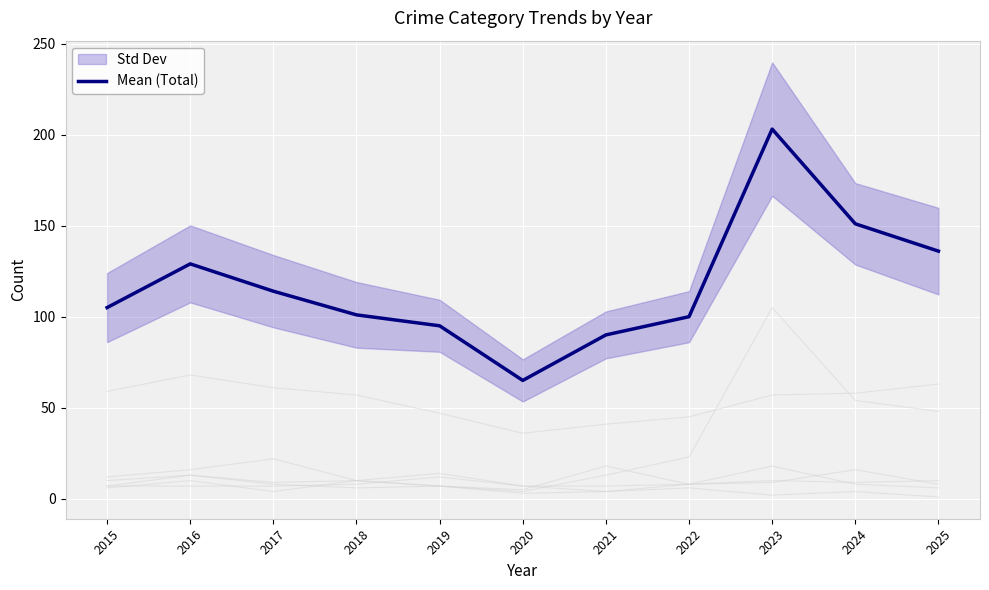

What is the difference between the maximum and minimum values?

138